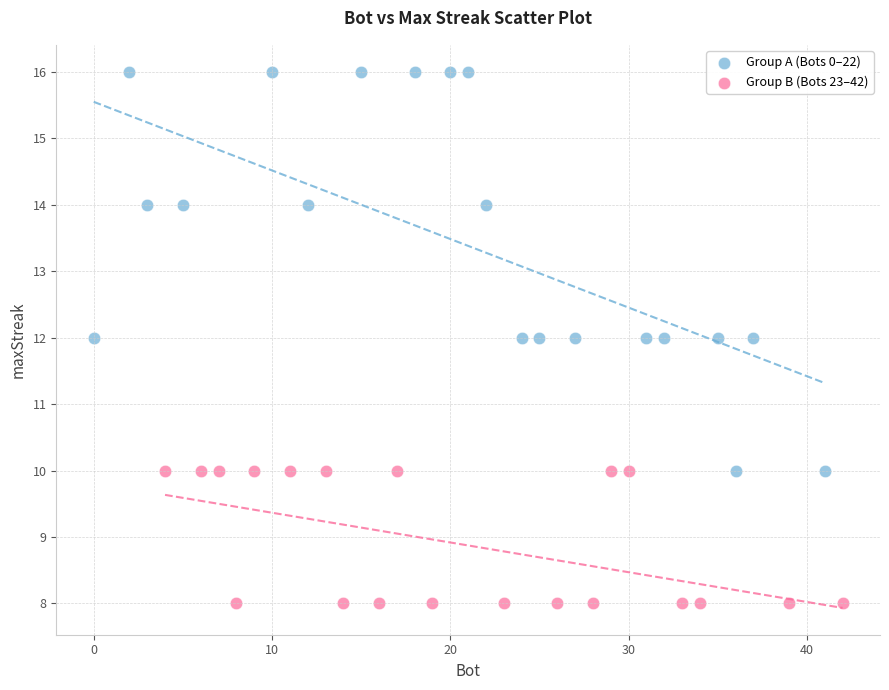

Which series reaches the minimum Y coordinate?

Group B (Bots 23–42)